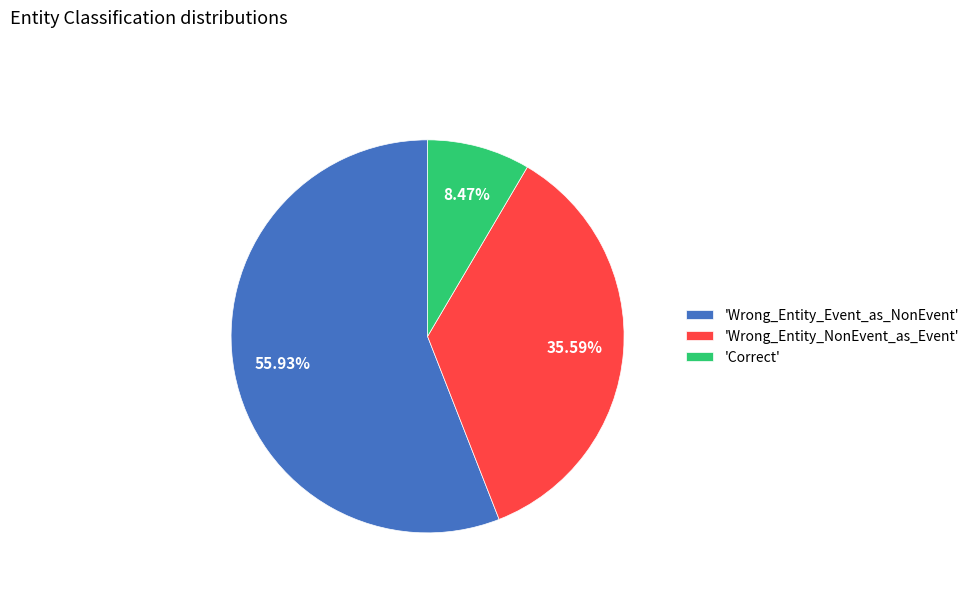

Count the number of slices in the pie.

3